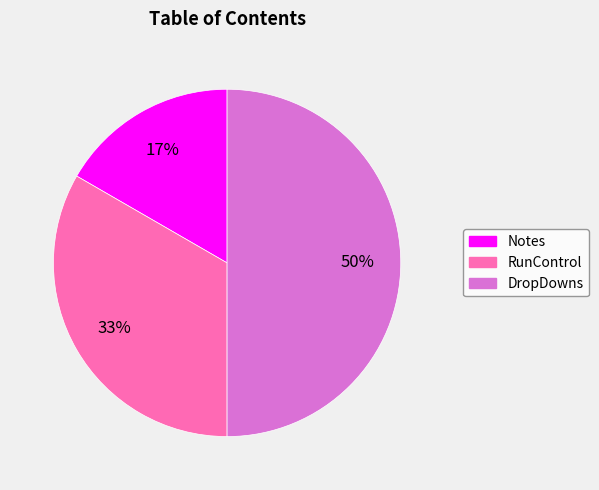

Rank the categories by value from lowest to highest.

Notes, RunControl, DropDowns